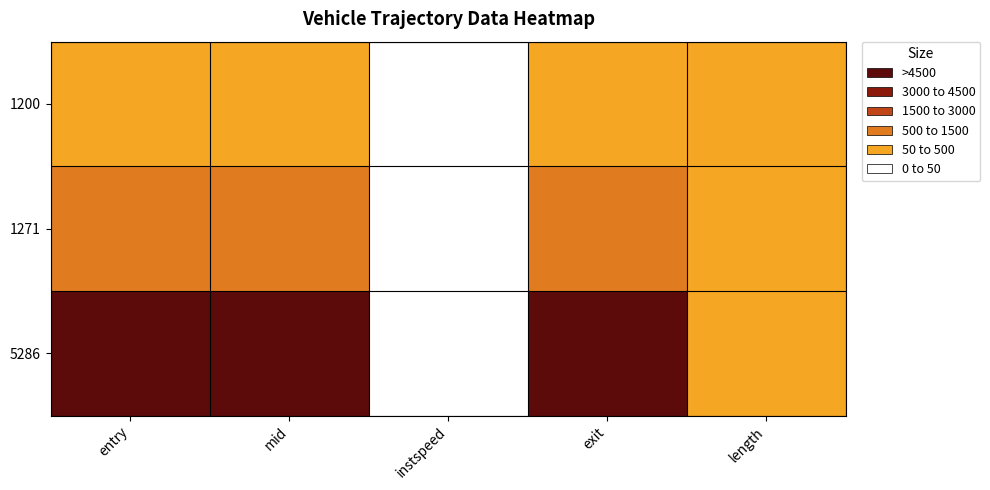

Reading left to right, extract all data points from this chart.

1200: entry=211.3	mid=219.5	instspeed=5.0	exit=201.8	length=250.5
1271: entry=1107.9	mid=1116.2	instspeed=12.8	exit=1129.0	length=250.5
5286: entry=5386.4	mid=5395.4	instspeed=12.0	exit=5407.6	length=250.5